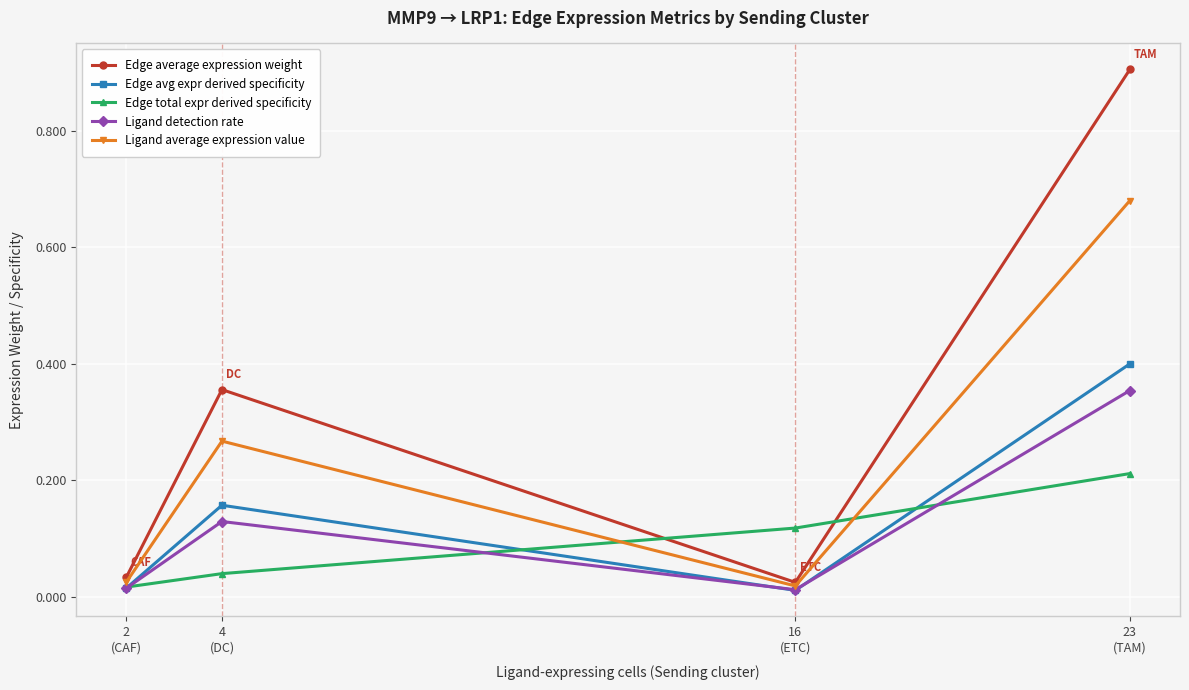

Which series has the largest total across all categories?

Edge average expression weight